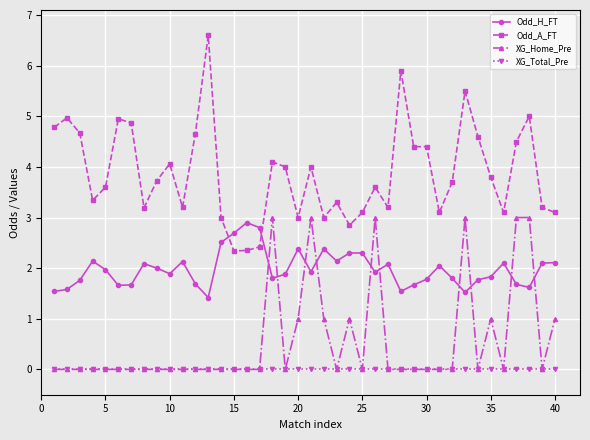

What is the lowest value of the Odd_H_FT series?

1.4